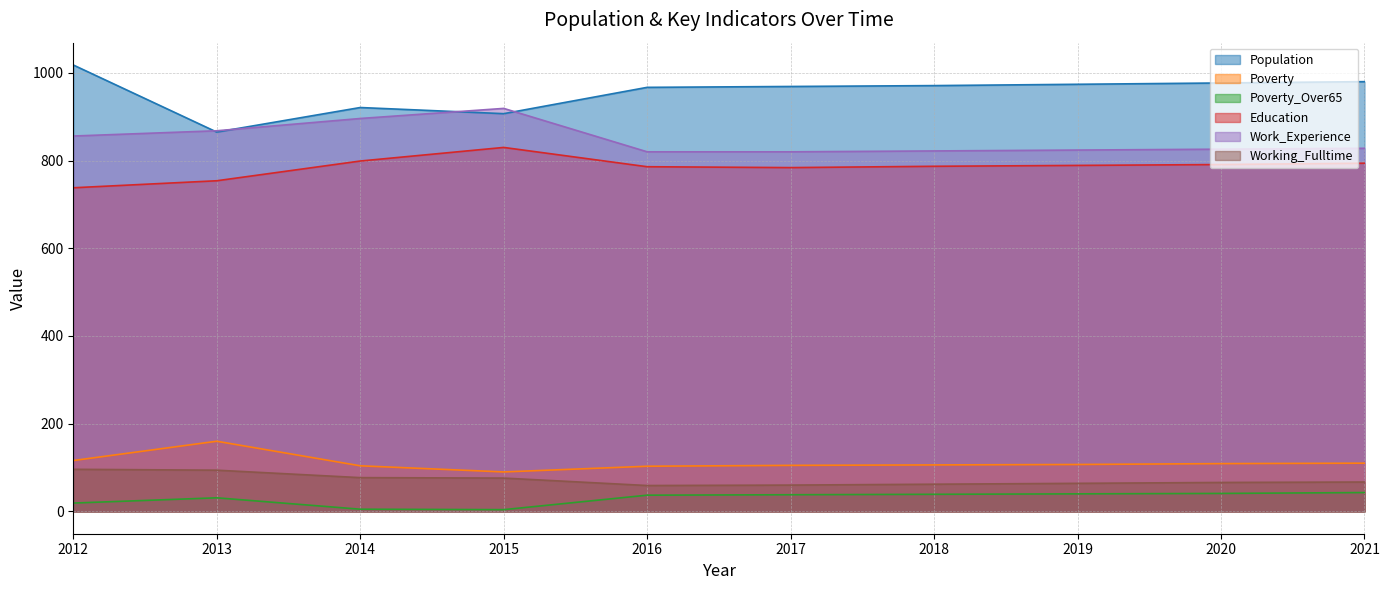

How many values in the Working_Fulltime series are below 67?

5